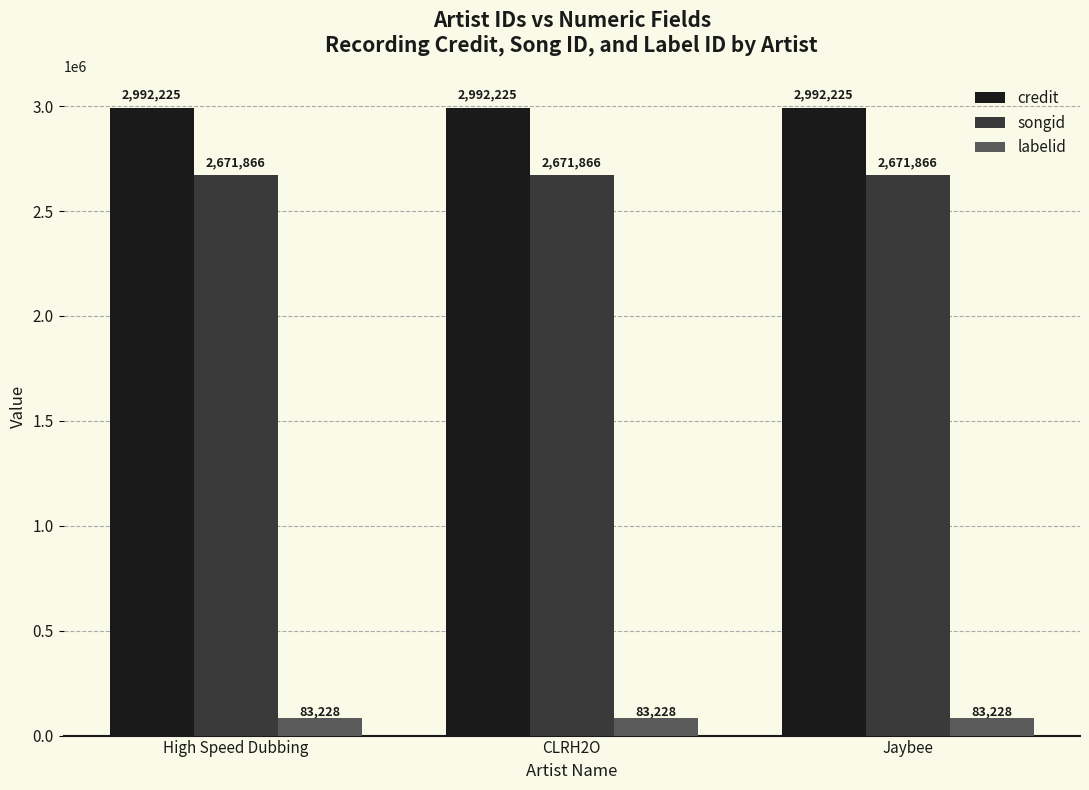

What is the value of the labelid bar at the 2nd from the left?

83228